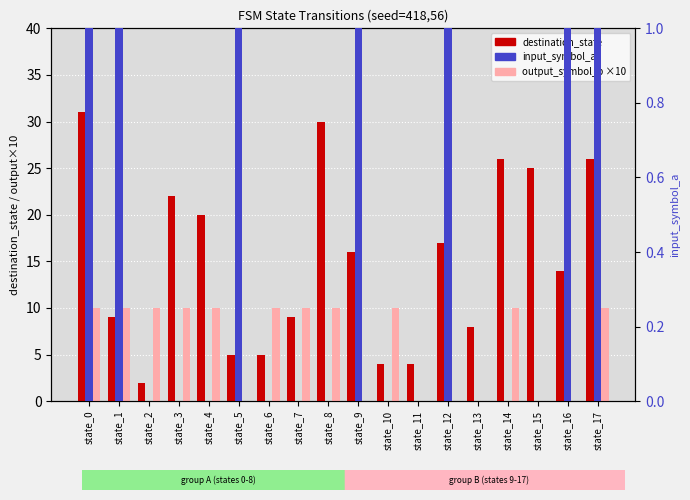

Rank the series by their average value, from lowest to highest.

input_symbol_a, output_symbol_b, destination_state